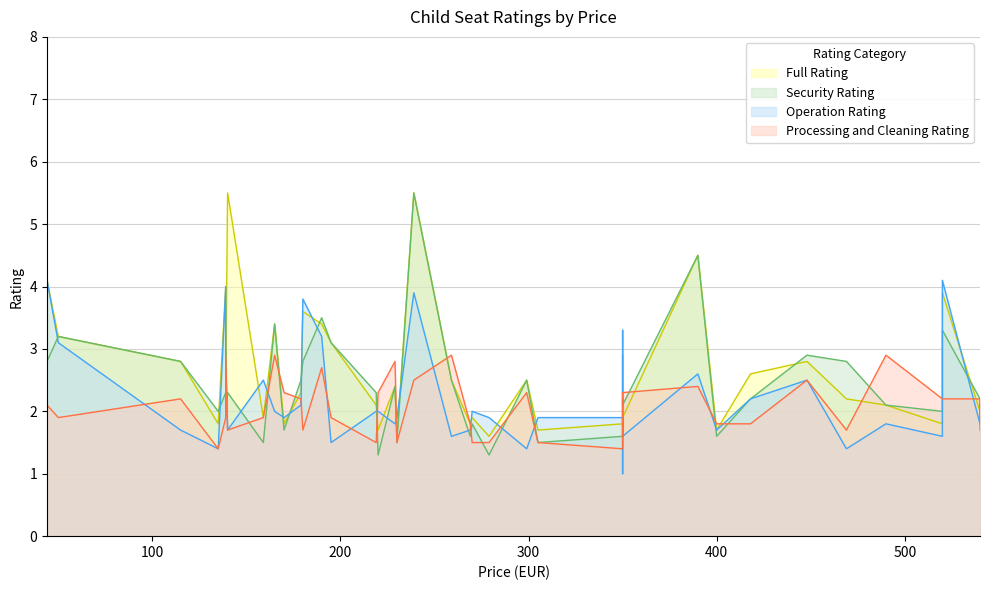

List the series in order of their peak value, highest first.

Full Rating, Security Rating, Operation Rating, Processing and Cleaning Rating